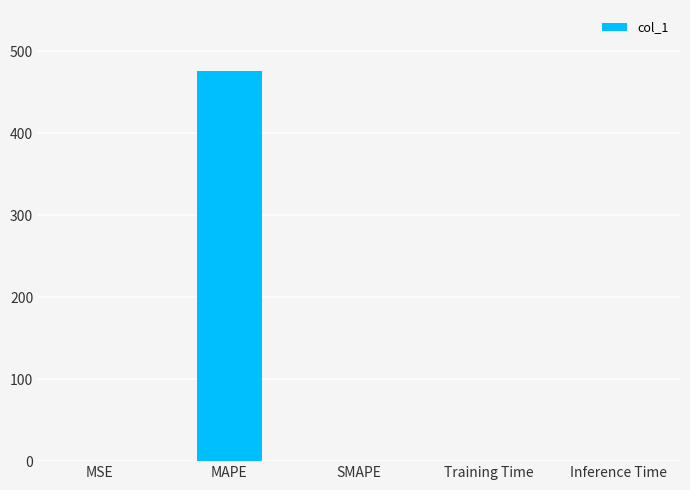

The chart shows a value of 0.0 at SMAPE. True or false?

True